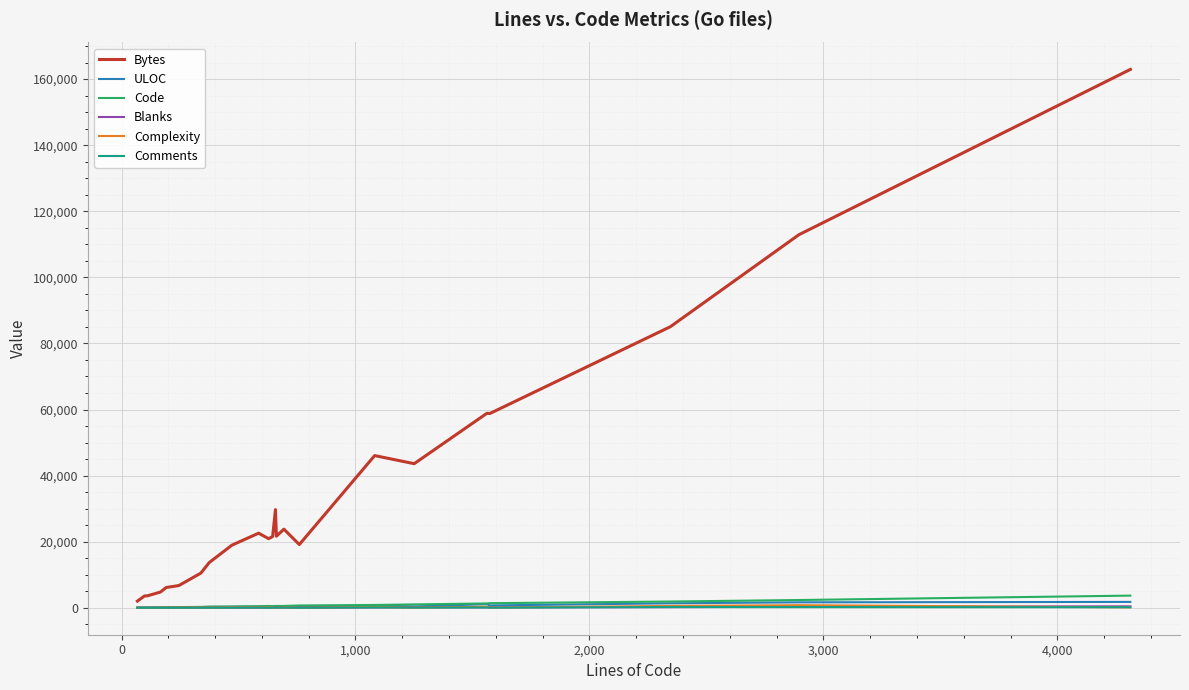

Which series has the largest total across all categories?

Bytes